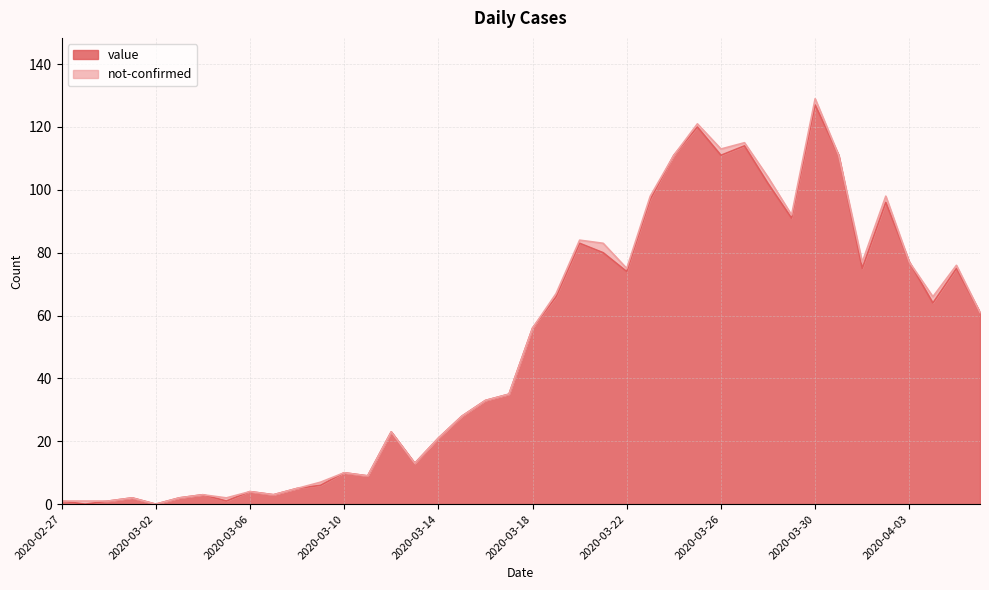

At which category is the sum across all series the highest?

2020-03-30